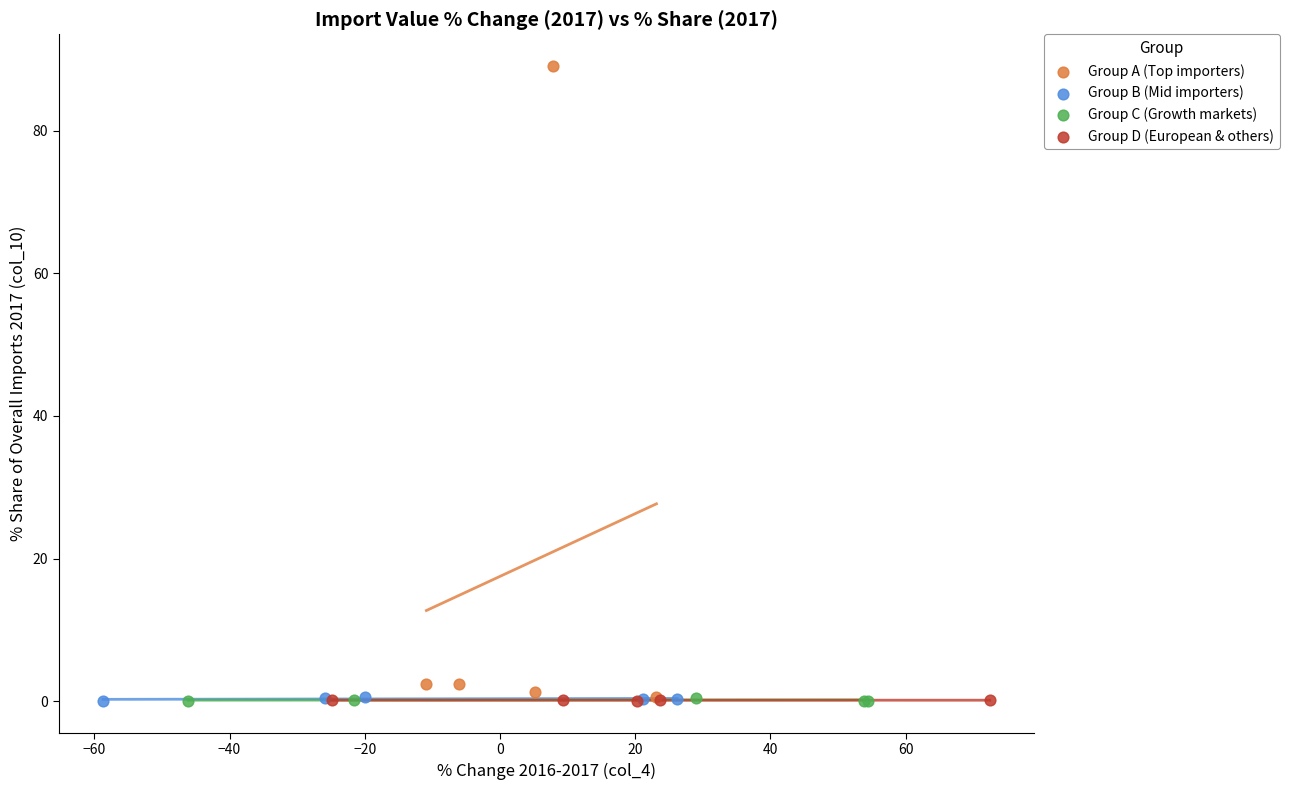

What are all the series names shown in the legend?

Group A (Top importers), Group B (Mid importers), Group C (Growth markets), Group D (European & others)